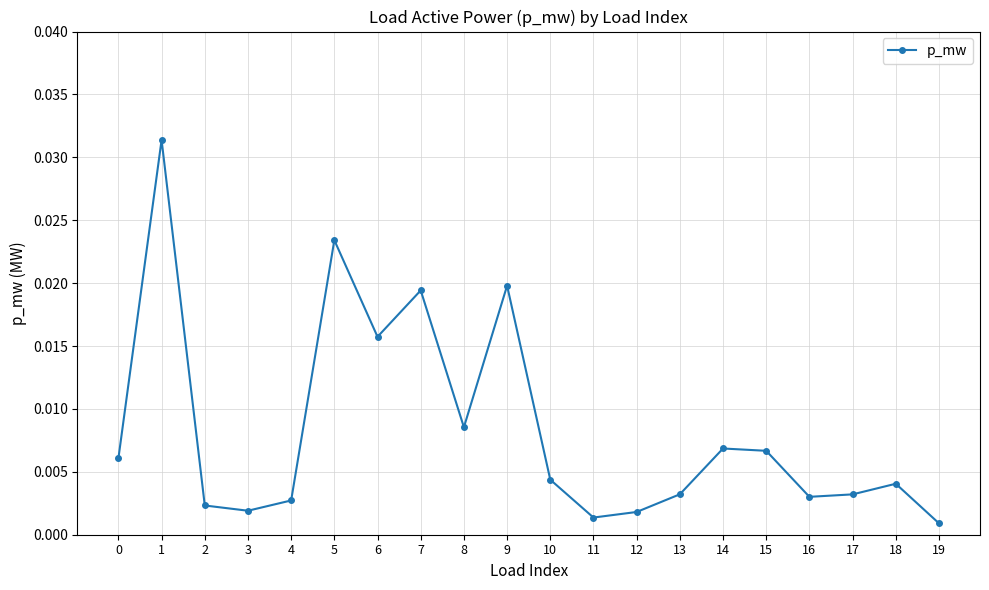

Which has a higher value, 17 or 14?

14